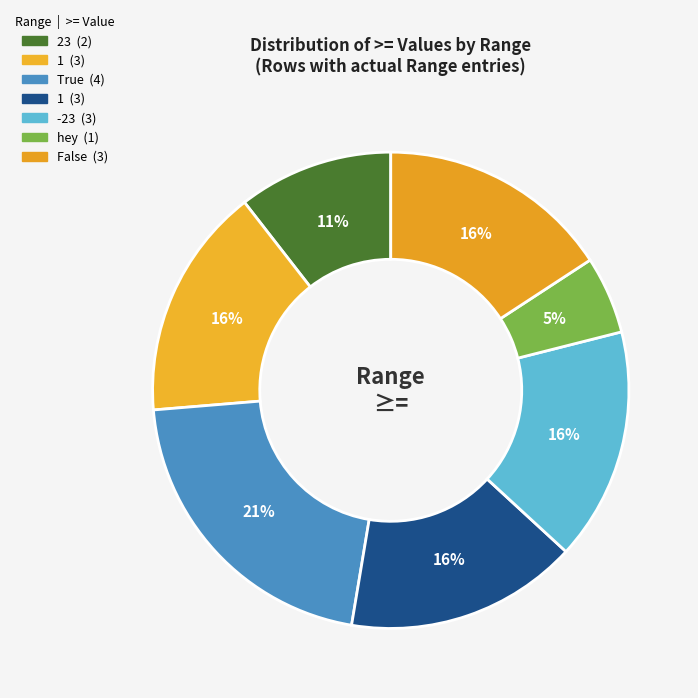

Count the number of slices in the pie.

7